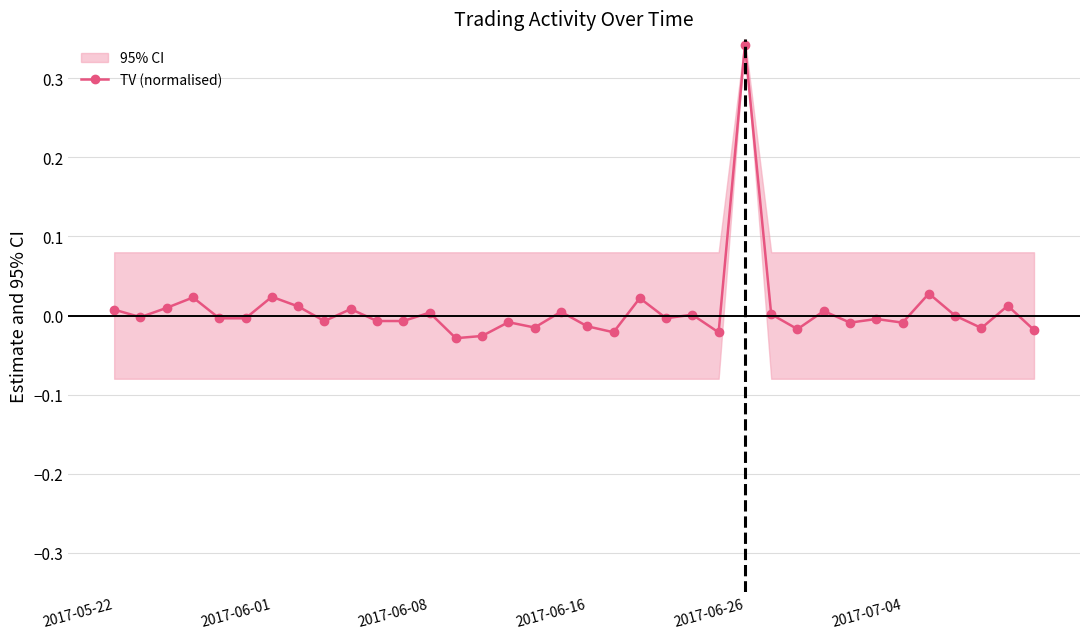

What is the sum of all values?

0.3